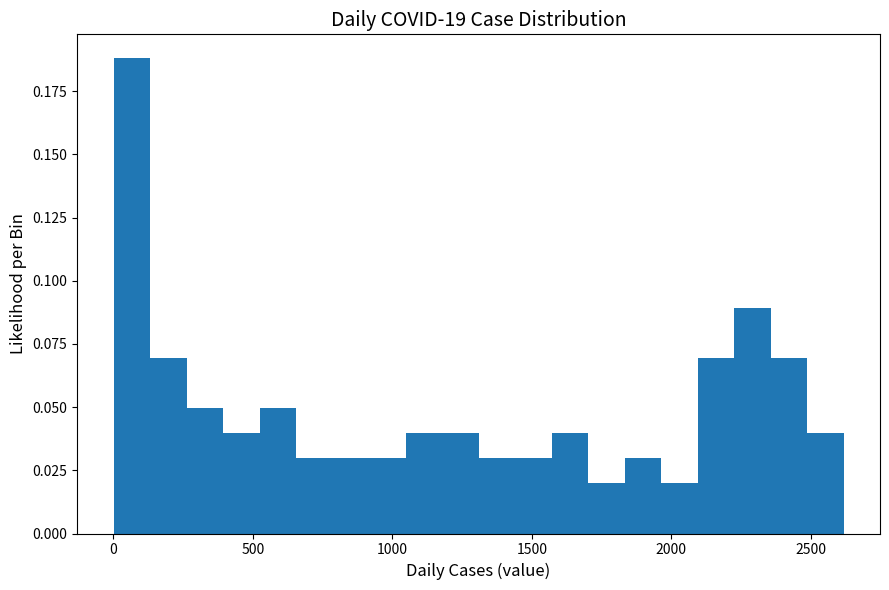

Around what value on the x-axis is the tallest bar? Give the approximate position of its centre, as read against the axis.

50